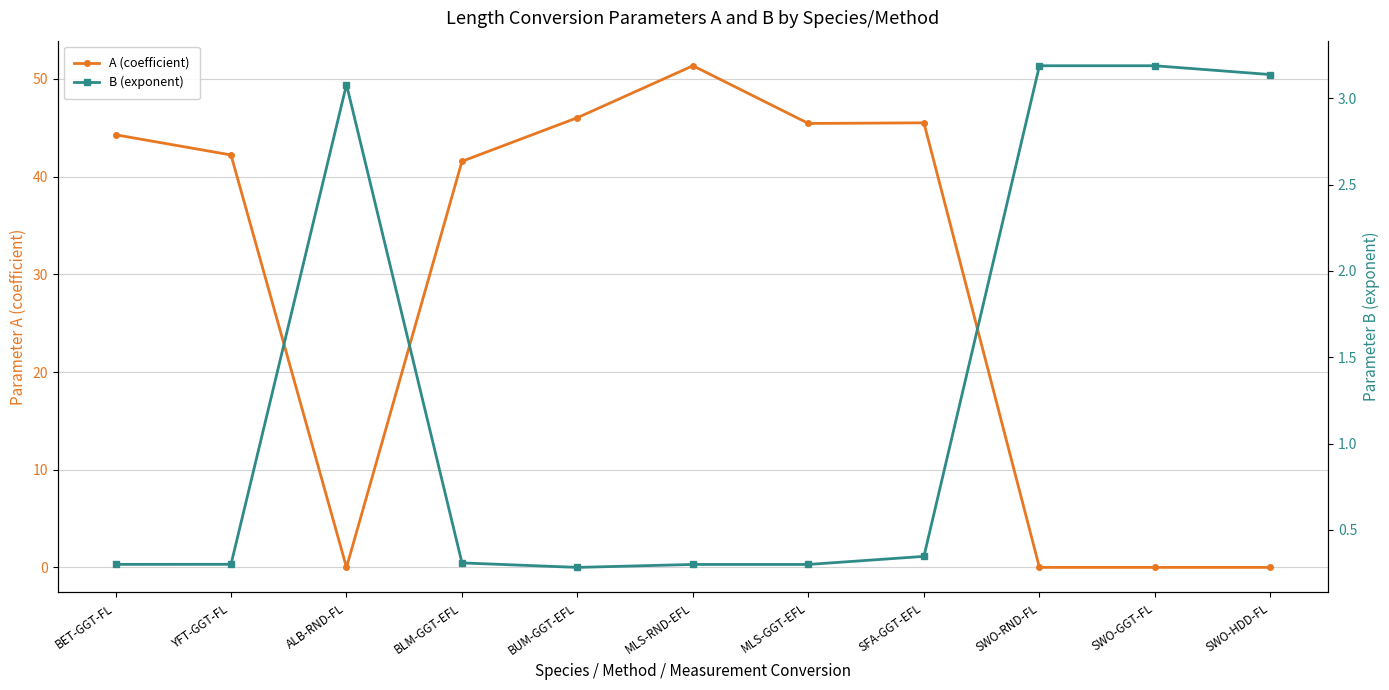

At which category is the sum across all series the highest?

MLS-RND-EFL